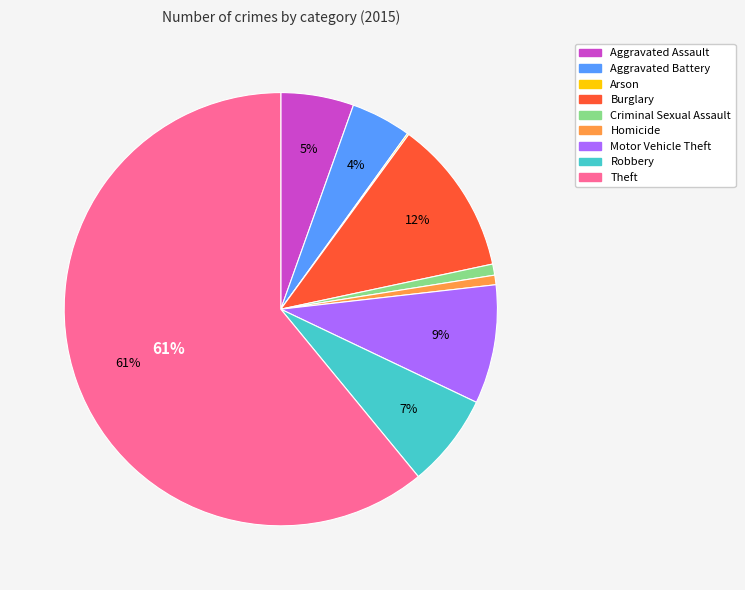

What percentage is the Aggravated Battery slice, to the nearest percent?

4%